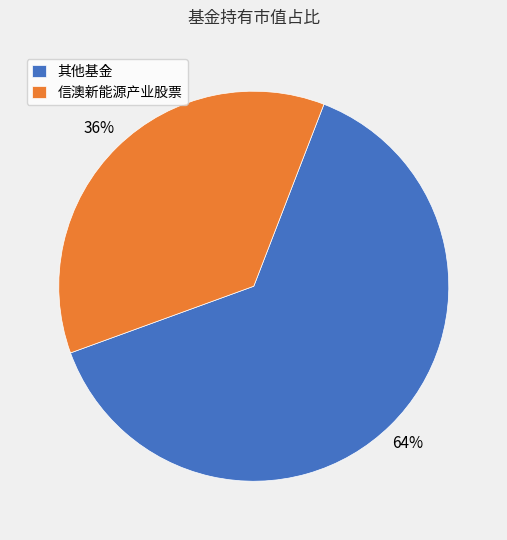

Approximately how many times larger is the value at 信澳新能源产业股票 compared to 其他基金?

0.6